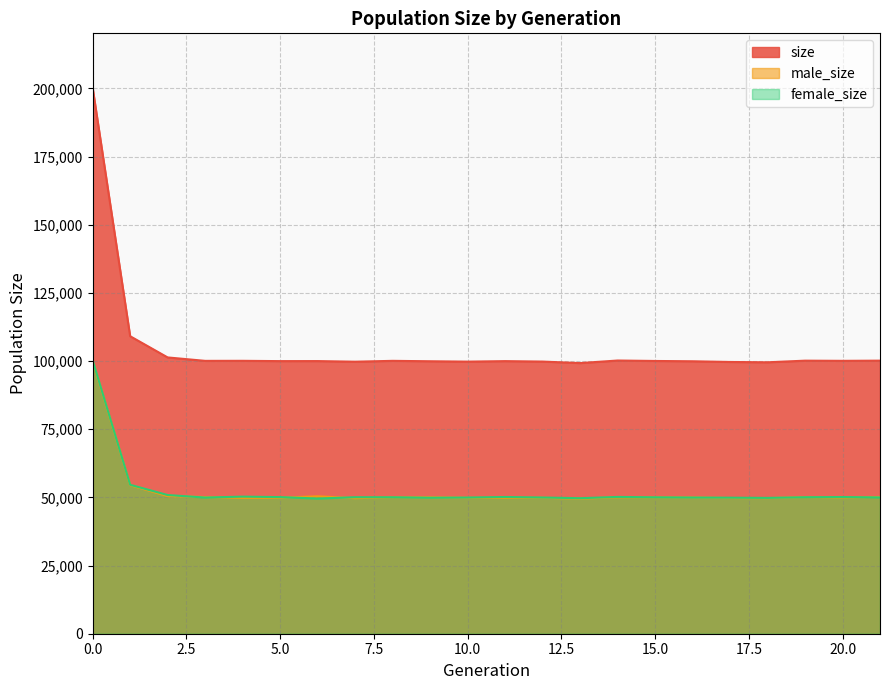

How many interior local peaks does the male_size series have?

5